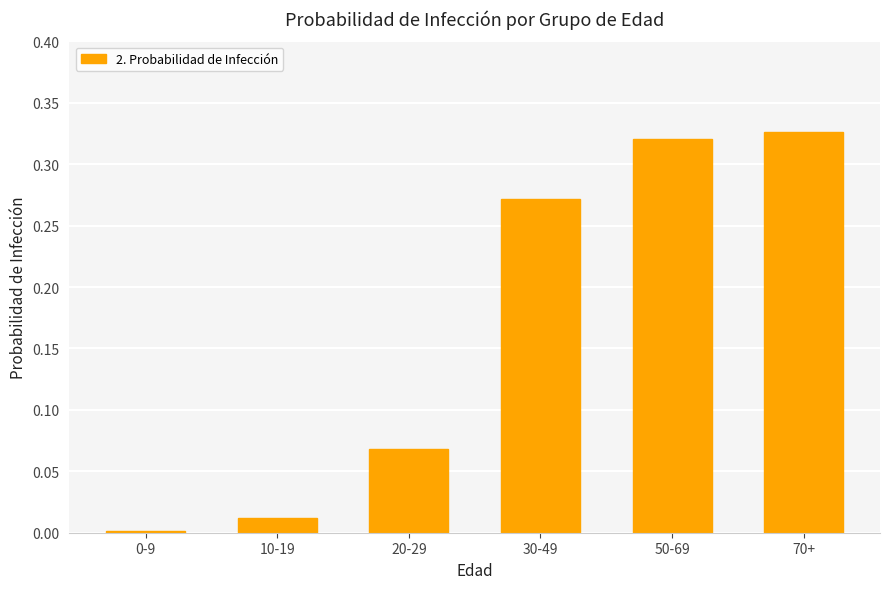

What is the sum of all values?

1.0